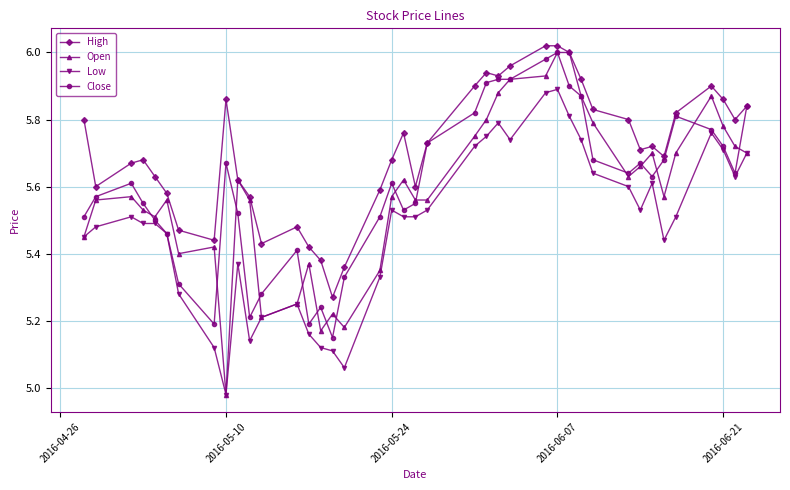

Which series has the largest range (max minus min)?

Open